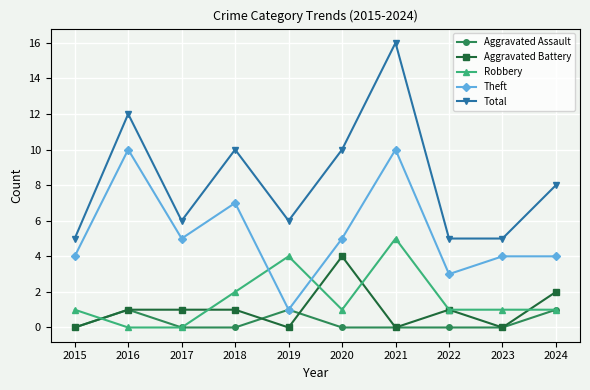

What is the sum of the Total values at 2017 and 2015?

11